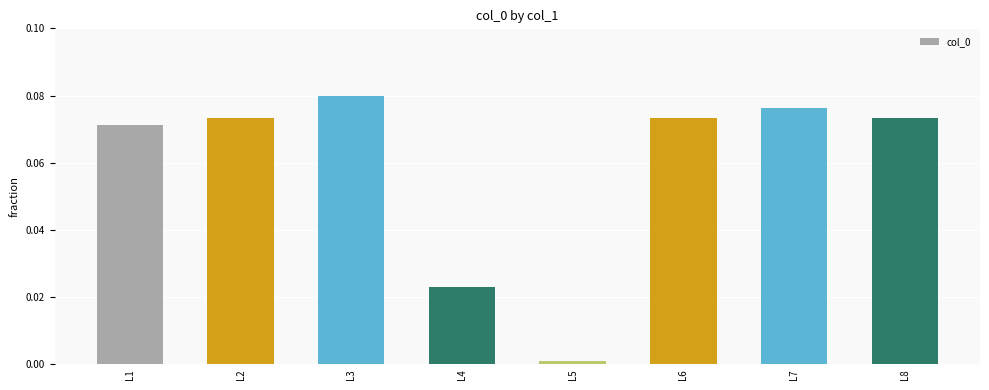

Between L7 and L3, which is larger?

L3